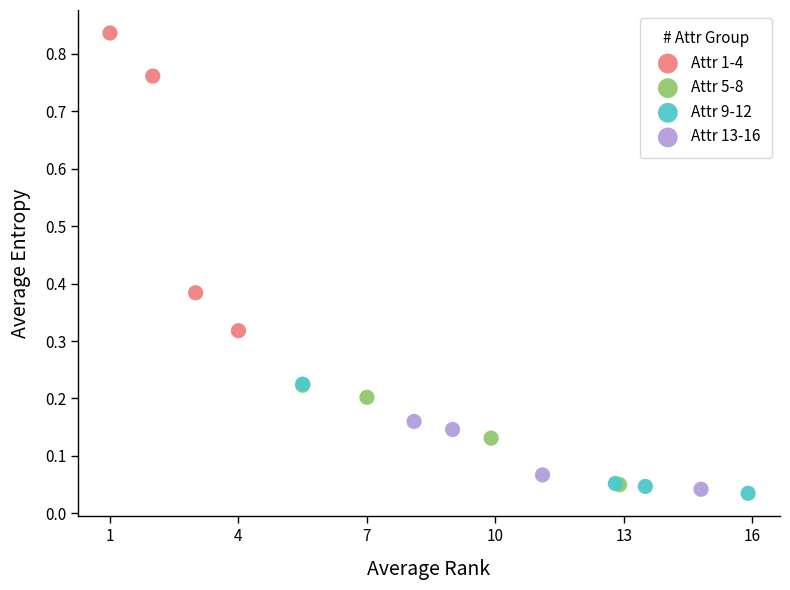

Which series has the widest spread of Y values?

Attr 1-4